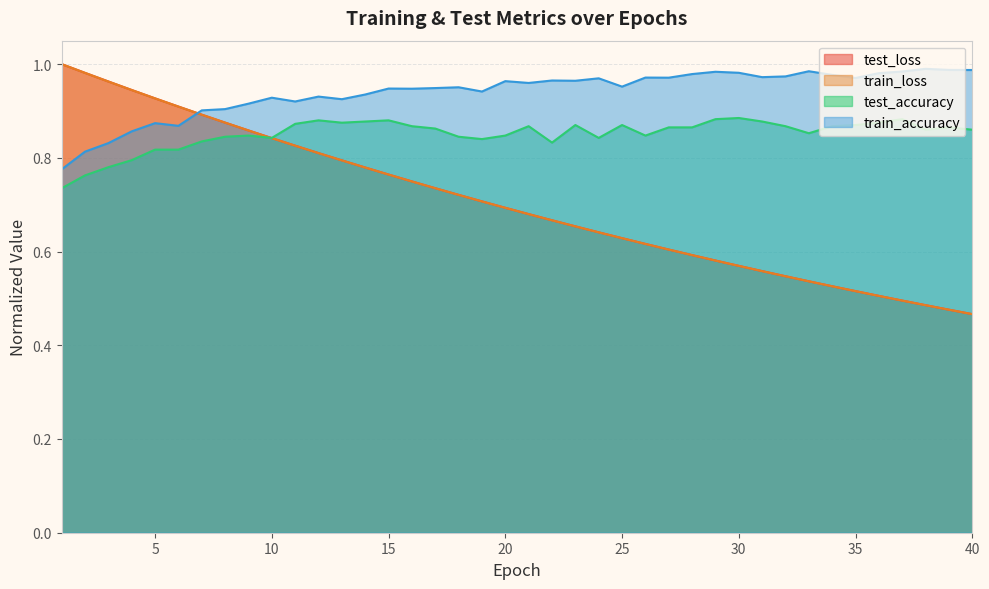

The test_accuracy series shows 0.8 at 26. True or false?

True